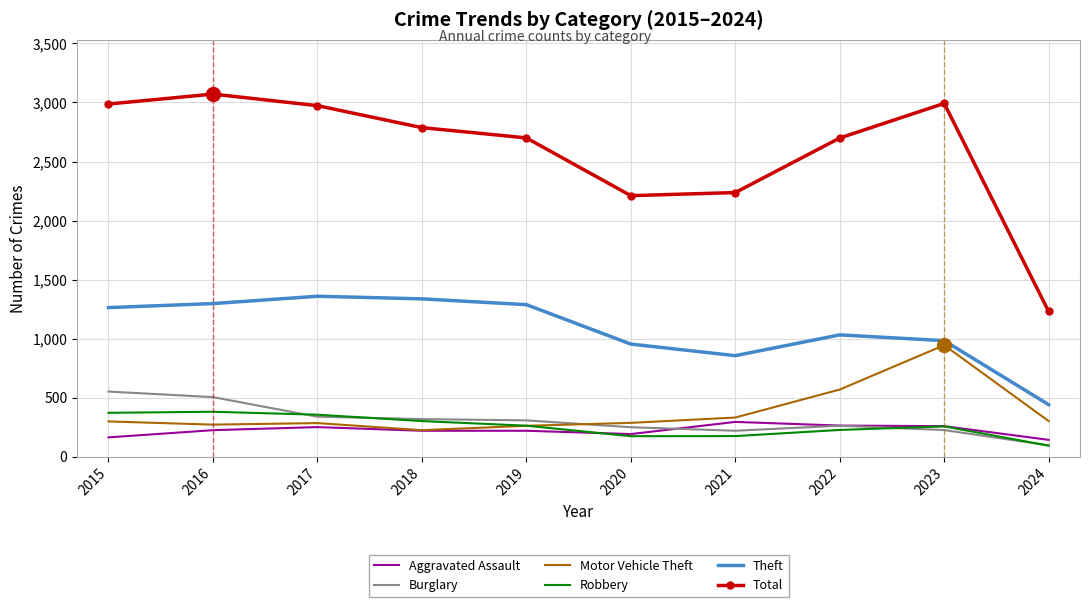

What is the sum of all Burglary values?

3078